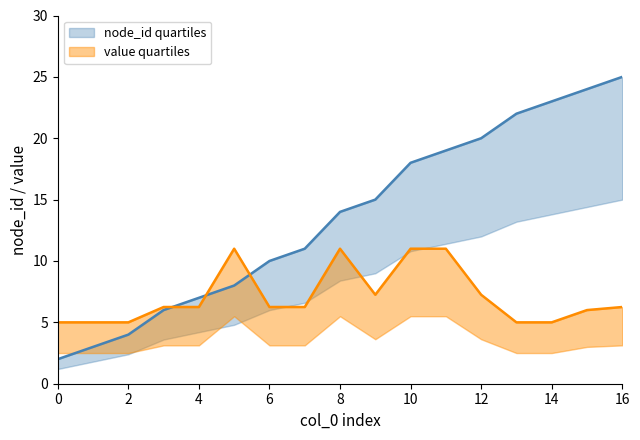

At 14, list the series in order from largest to smallest.

node_id quartiles, value quartiles